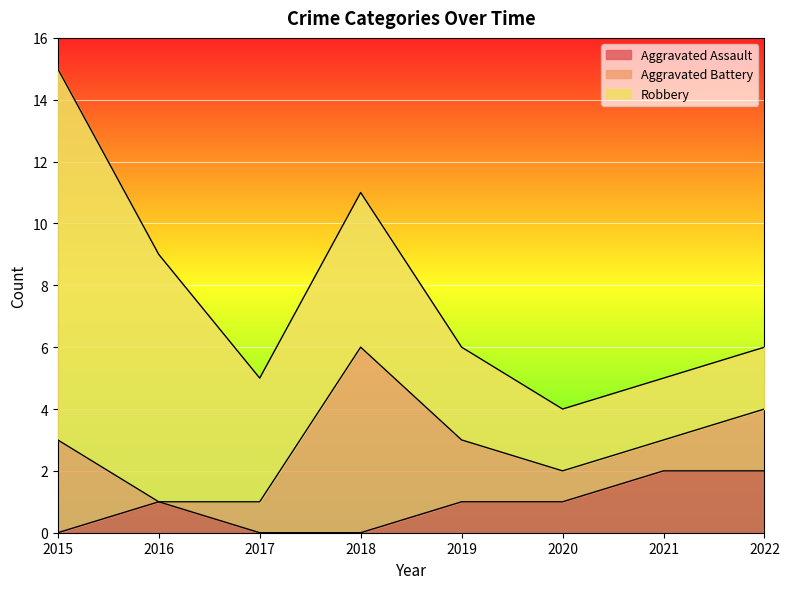

Reading left to right, transcribe all the data shown in this chart.

Aggravated Assault: 2015=0	2016=1	2017=0	2018=0	2019=1	2020=1	2021=2	2022=2
Aggravated Battery: 2015=3	2016=0	2017=1	2018=6	2019=2	2020=1	2021=1	2022=2
Robbery: 2015=12	2016=8	2017=4	2018=5	2019=3	2020=2	2021=2	2022=2